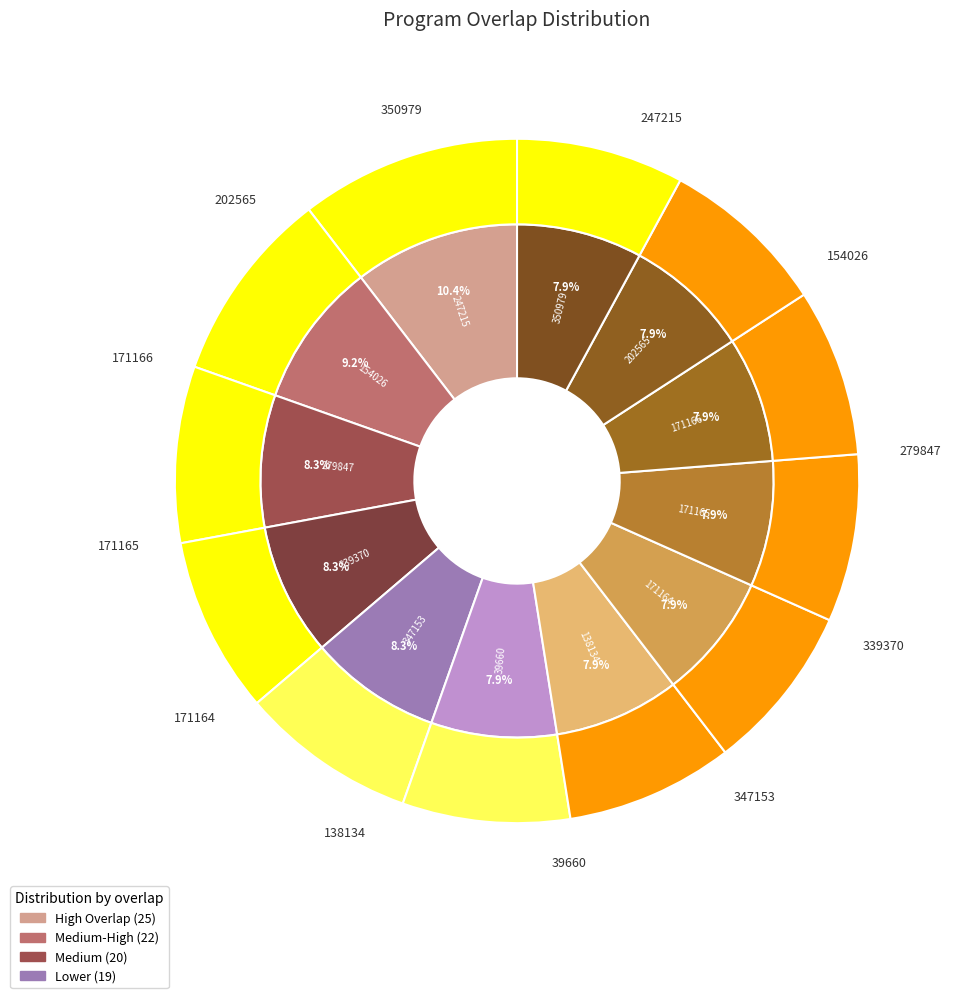

What is the largest slice in the pie chart?

247215